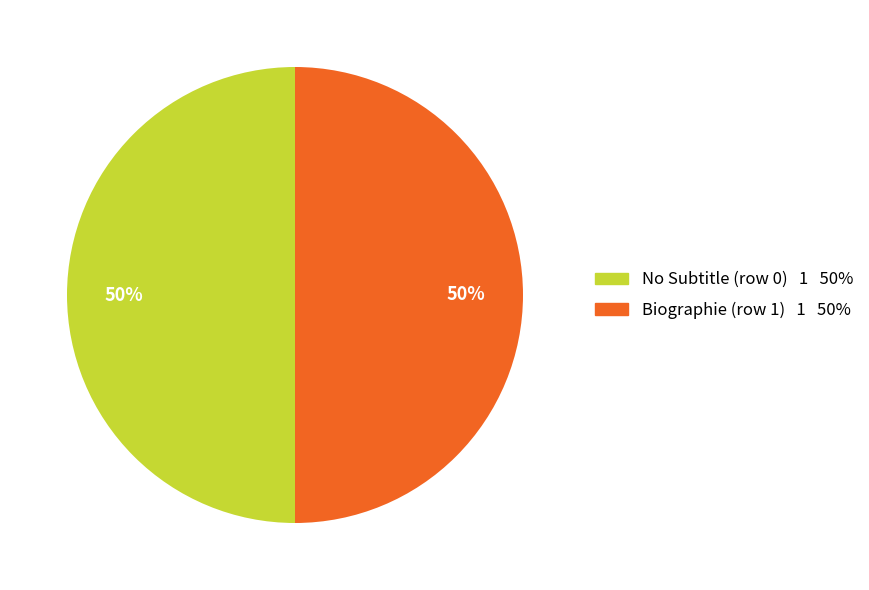

To the nearest percent, what is the average slice percentage?

50%